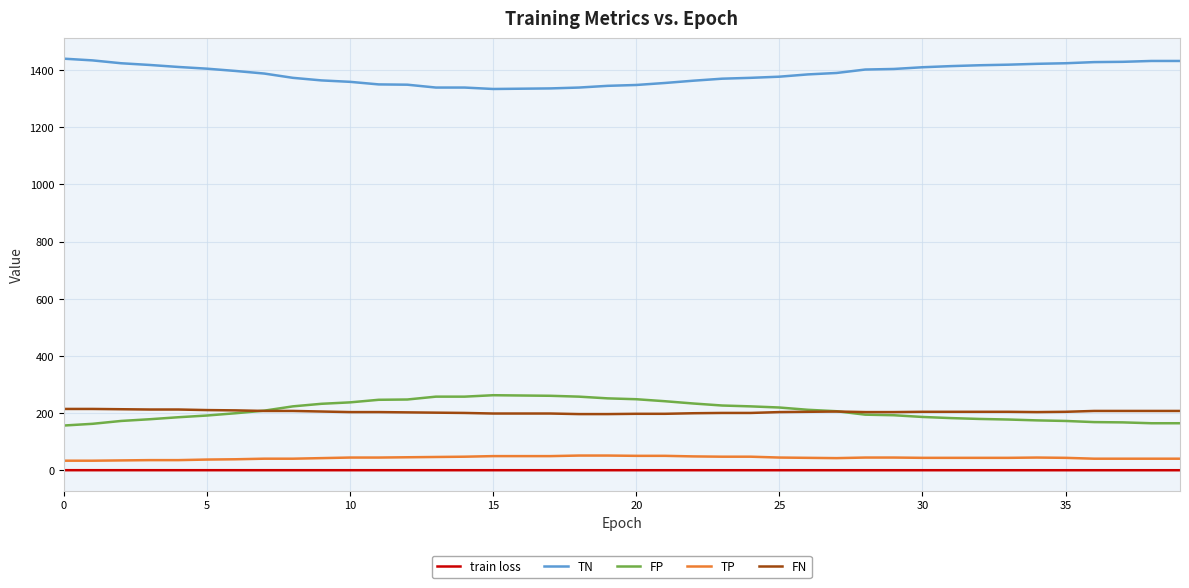

What are all the series names shown in the legend?

train loss, TN, FP, TP, FN